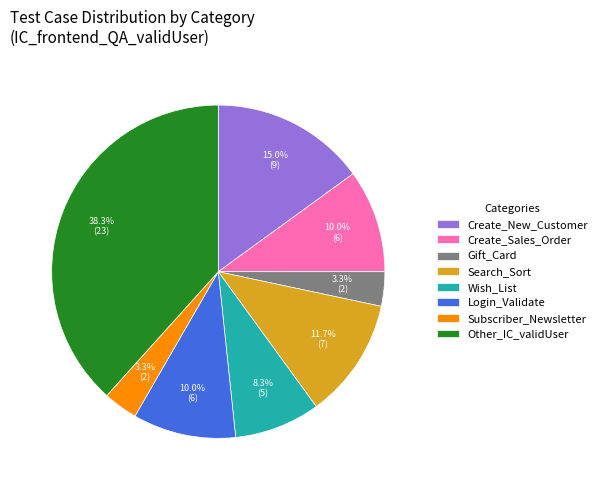

What is the largest slice in the pie chart?

Other_IC_validUser